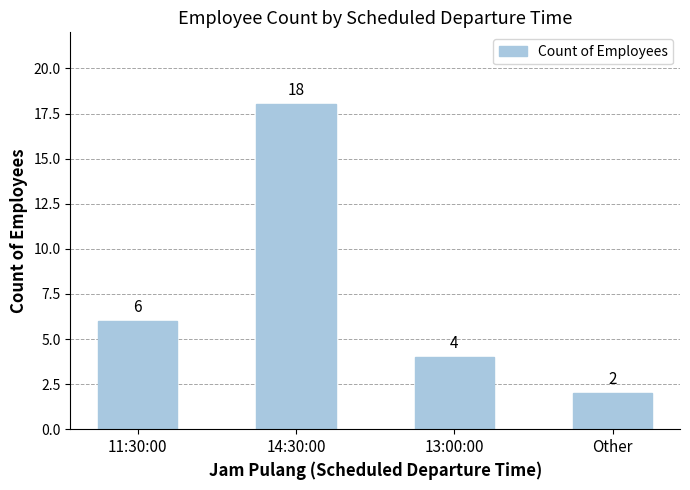

How many data points are less than 6?

2